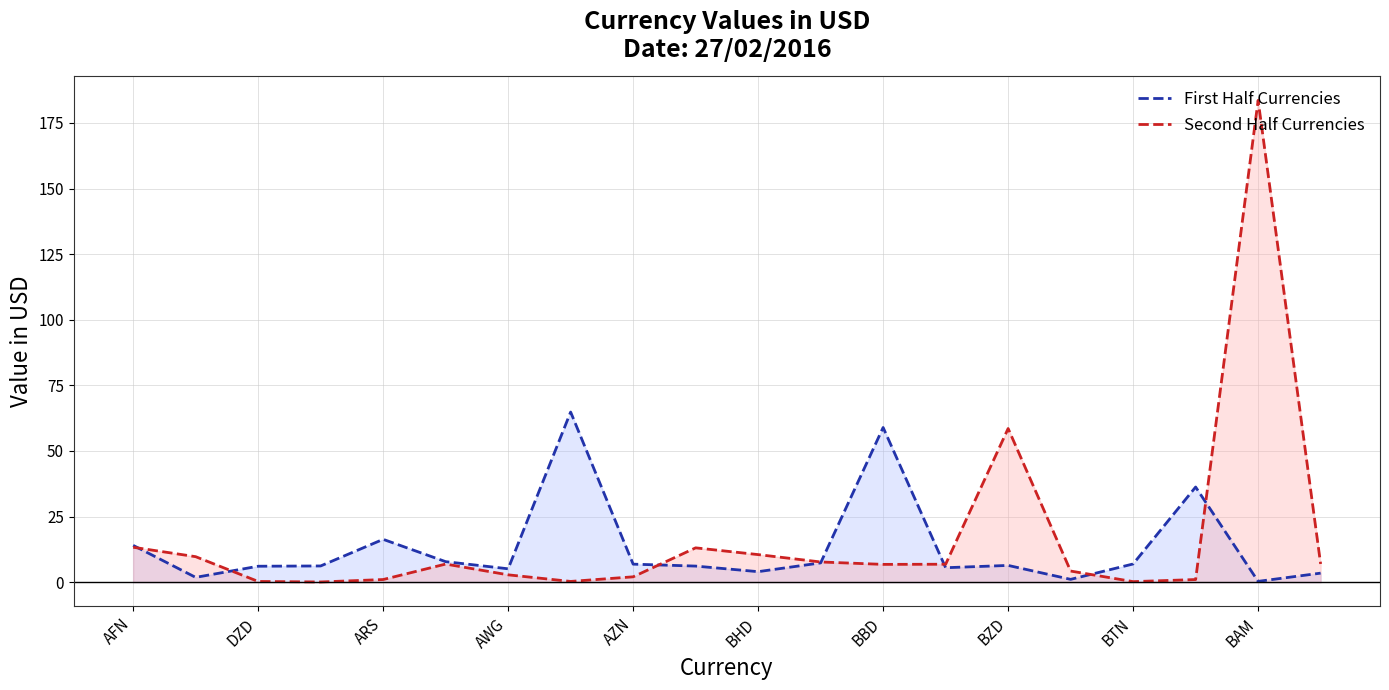

What is the difference between the maximum and minimum values in the Second Half Currencies series?

183.5